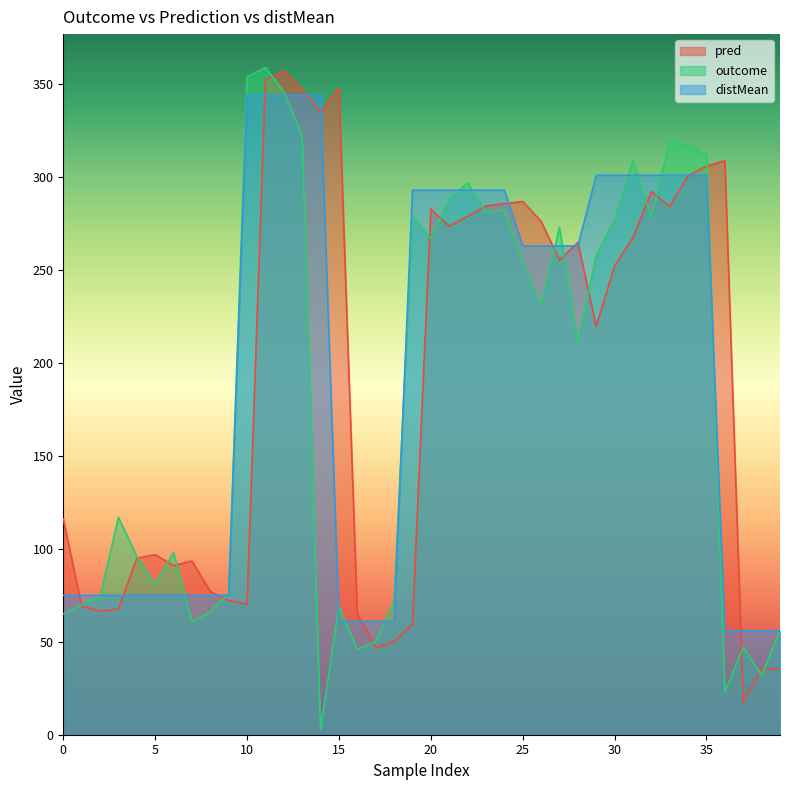

Does the chart have visible grid lines?

No